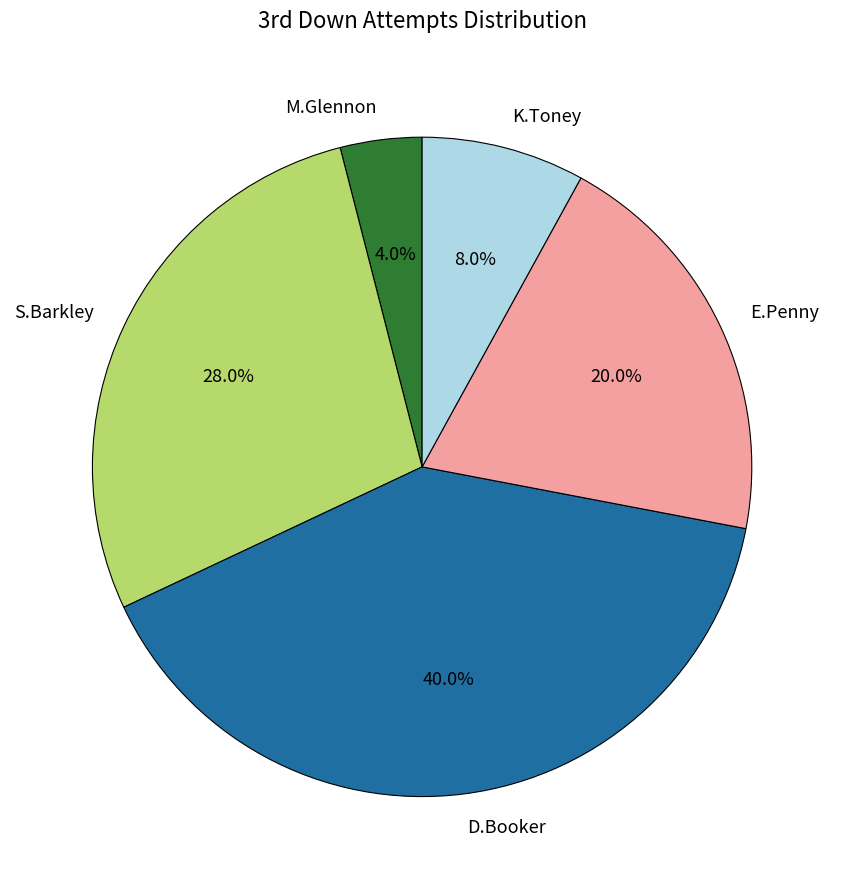

Between M.Glennon and S.Barkley, which is larger?

S.Barkley